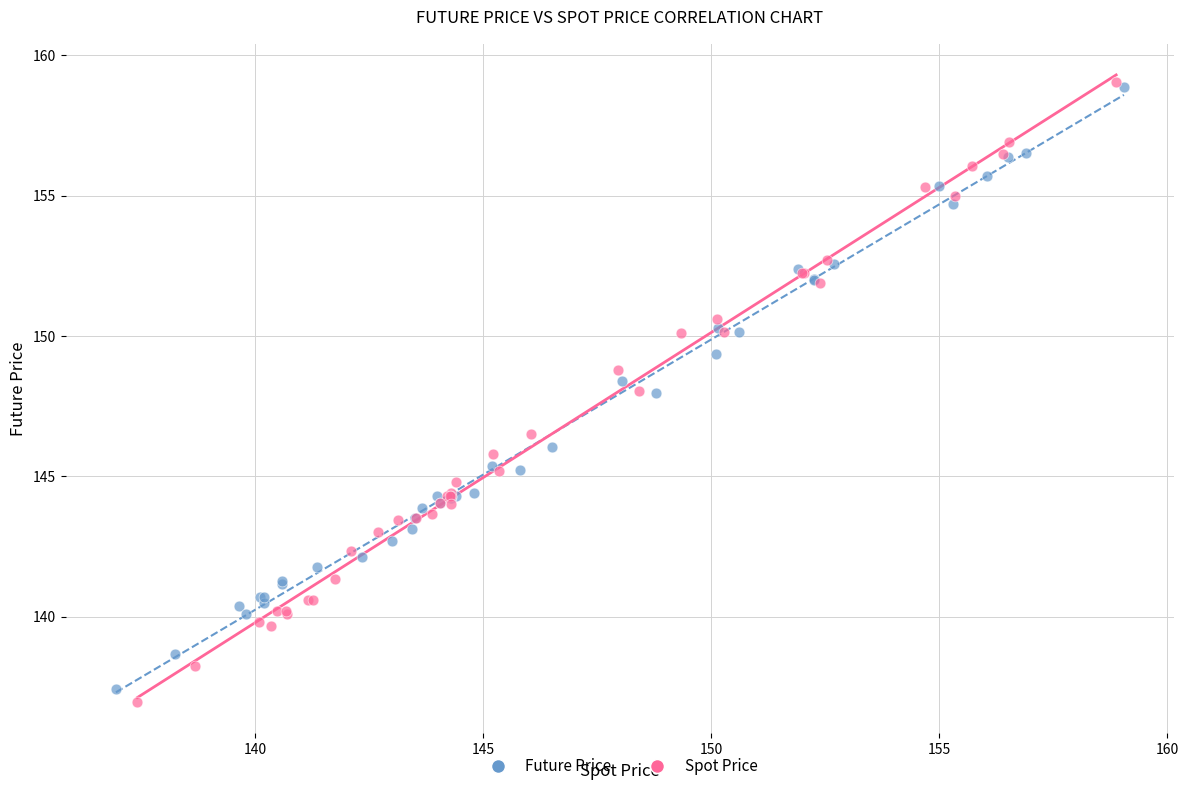

Which series has the widest spread of Y values?

Spot Price